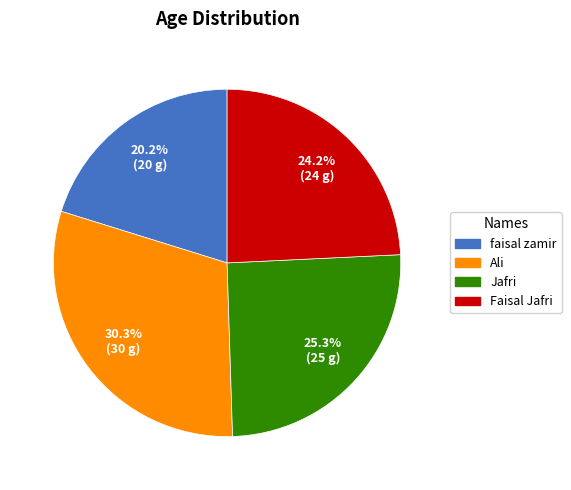

How many slices are in this pie chart?

4